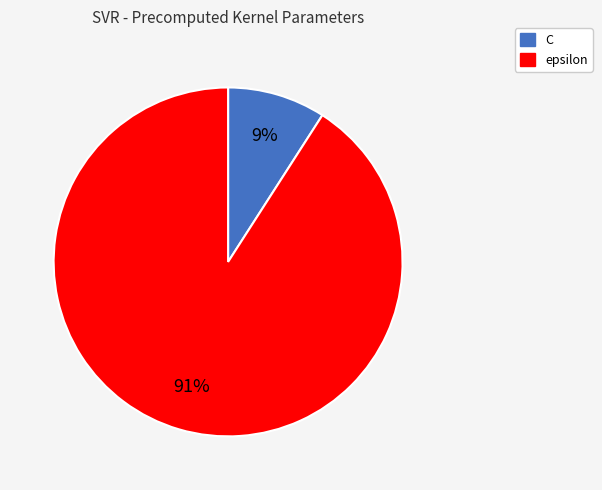

Do C and epsilon together represent more than half of the pie?

Yes